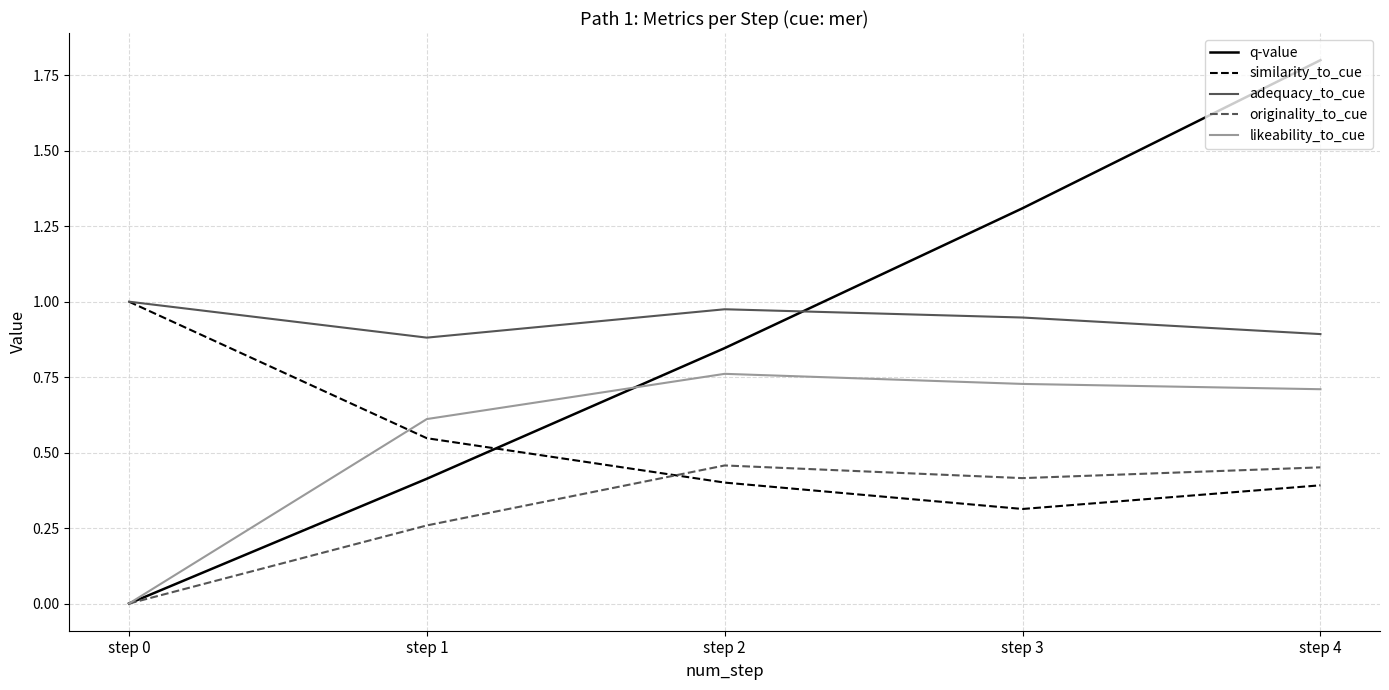

Is it true that q-value equals 2.0 at step 3?

False